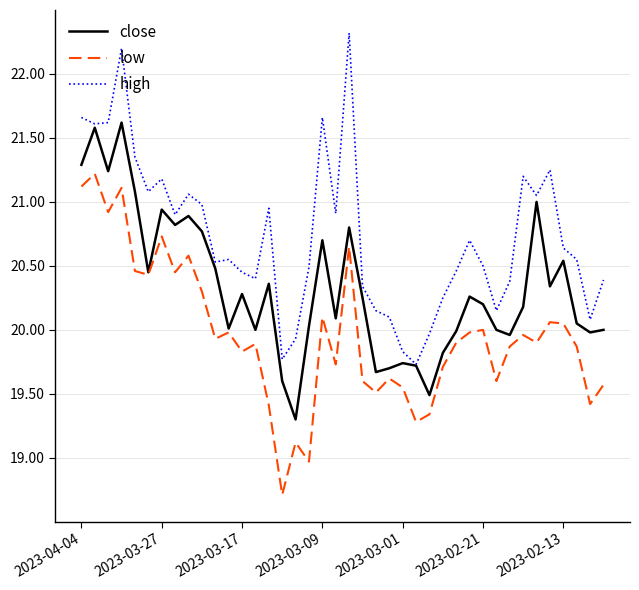

True or false: low and high cross at least once.

False